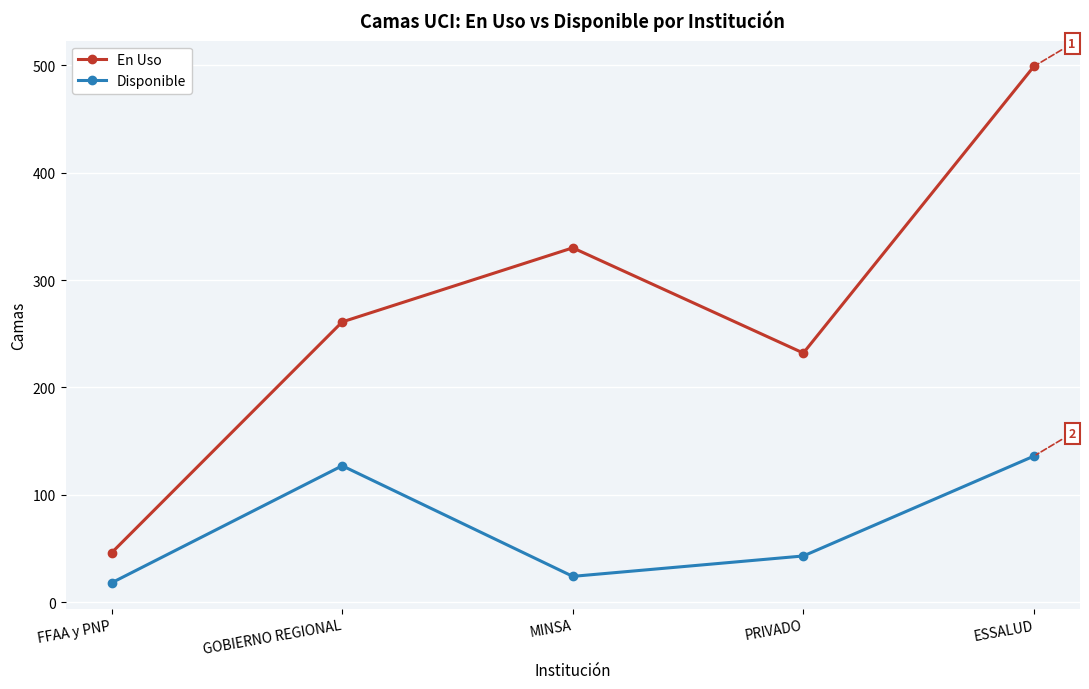

What is the total value across all series at GOBIERNO REGIONAL?

388